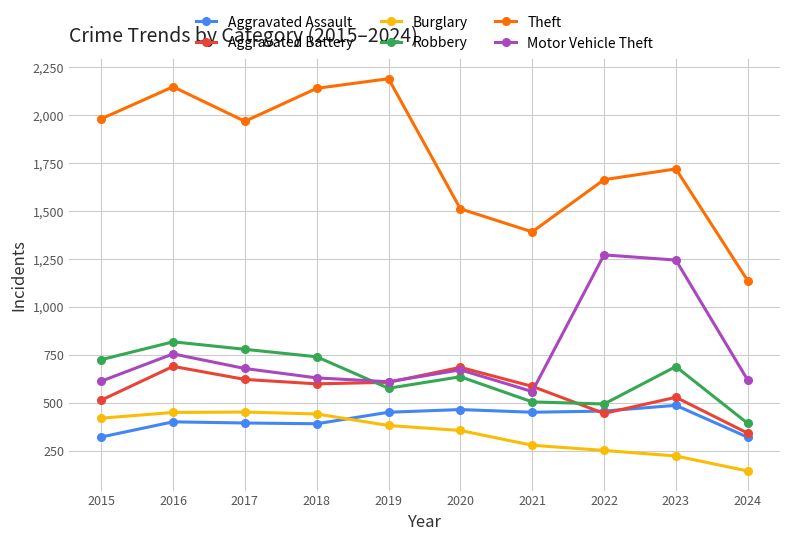

How many distinct data groups are displayed?

6